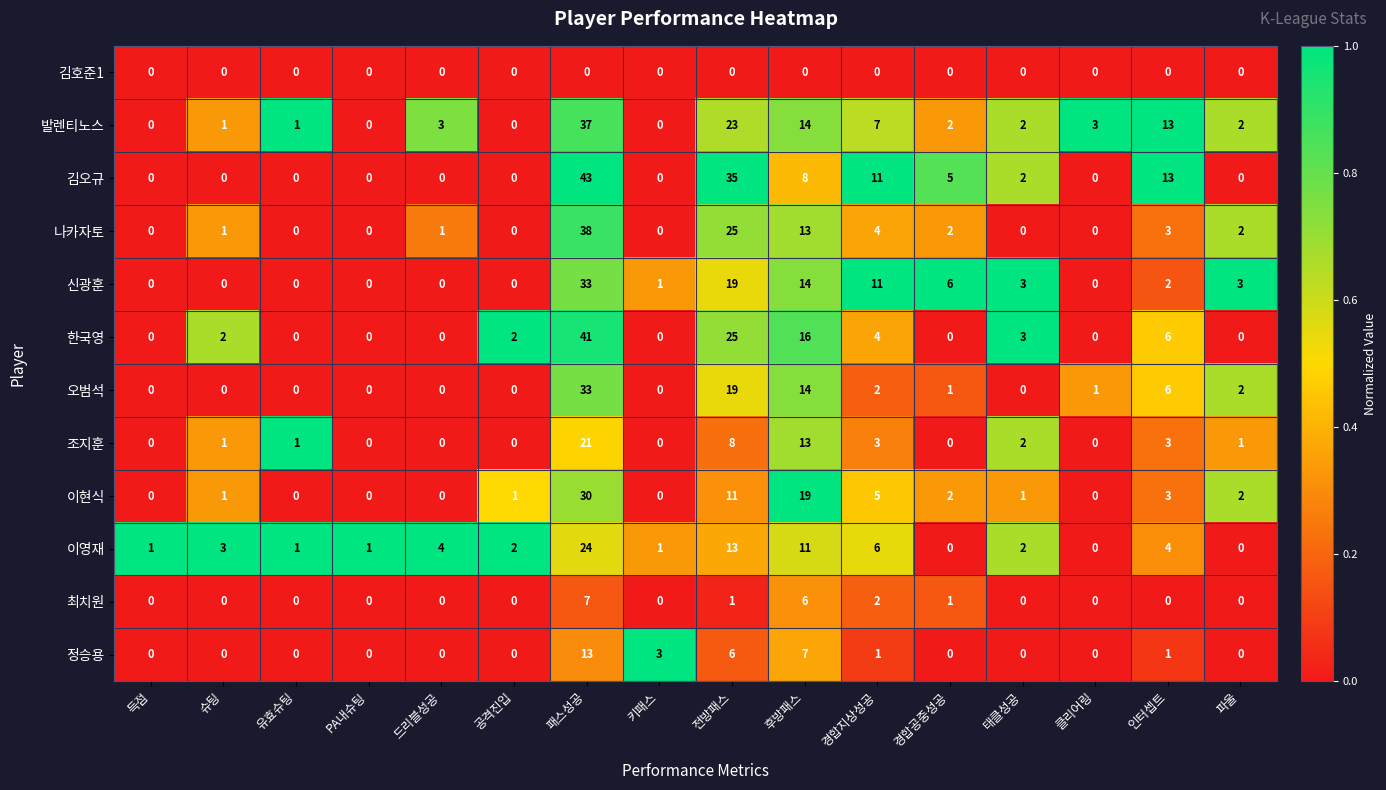

Which category has the highest value across all series?

패스성공